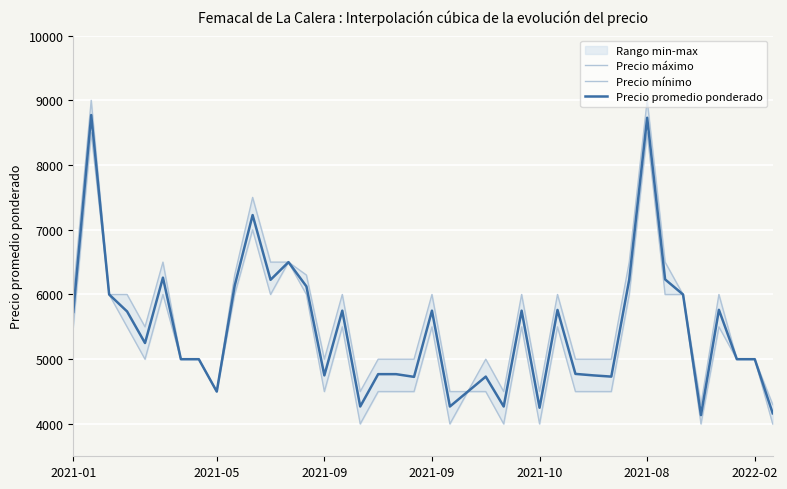

What is the difference between the maximum and minimum values in the Precio promedio ponderado series?

4637